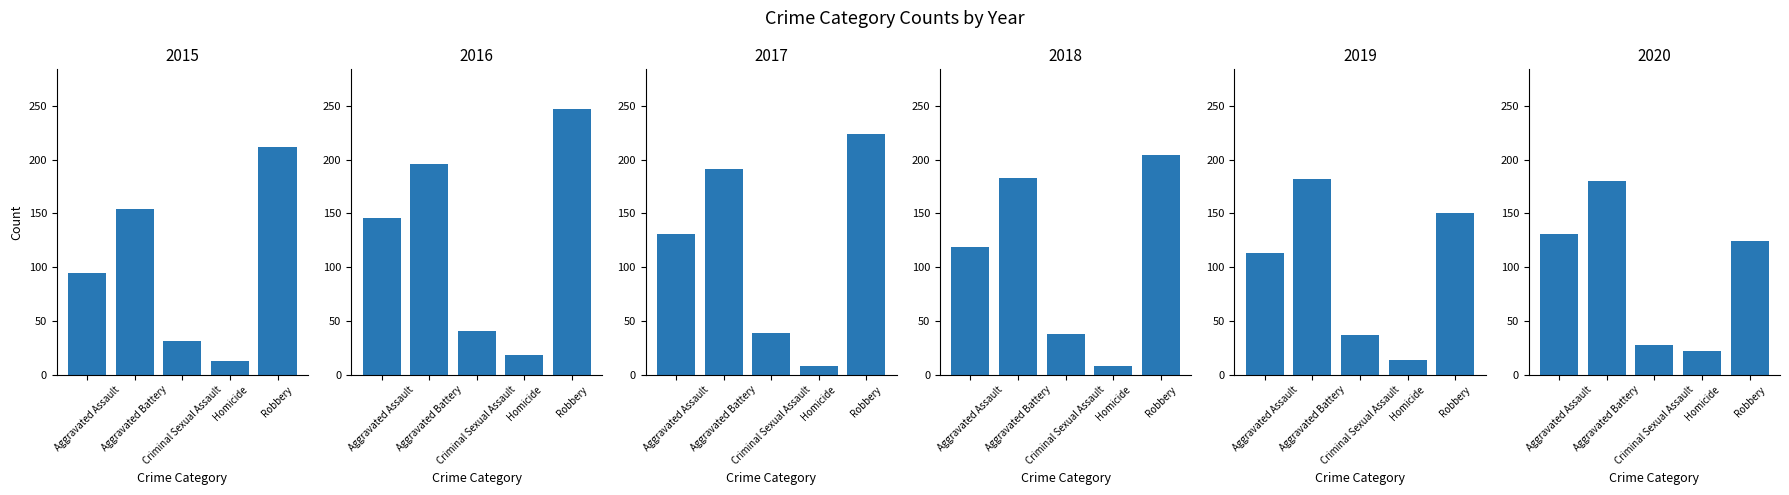

Reading left to right, list all the values displayed in this chart.

2015: Aggravated Assault=95	Aggravated Battery=154	Criminal Sexual Assault=31	Homicide=13	Robbery=212
2016: Aggravated Assault=146	Aggravated Battery=196	Criminal Sexual Assault=41	Homicide=18	Robbery=247
2017: Aggravated Assault=131	Aggravated Battery=191	Criminal Sexual Assault=39	Homicide=8	Robbery=224
2018: Aggravated Assault=119	Aggravated Battery=183	Criminal Sexual Assault=38	Homicide=8	Robbery=204
2019: Aggravated Assault=113	Aggravated Battery=182	Criminal Sexual Assault=37	Homicide=14	Robbery=150
2020: Aggravated Assault=131	Aggravated Battery=180	Criminal Sexual Assault=28	Homicide=22	Robbery=124